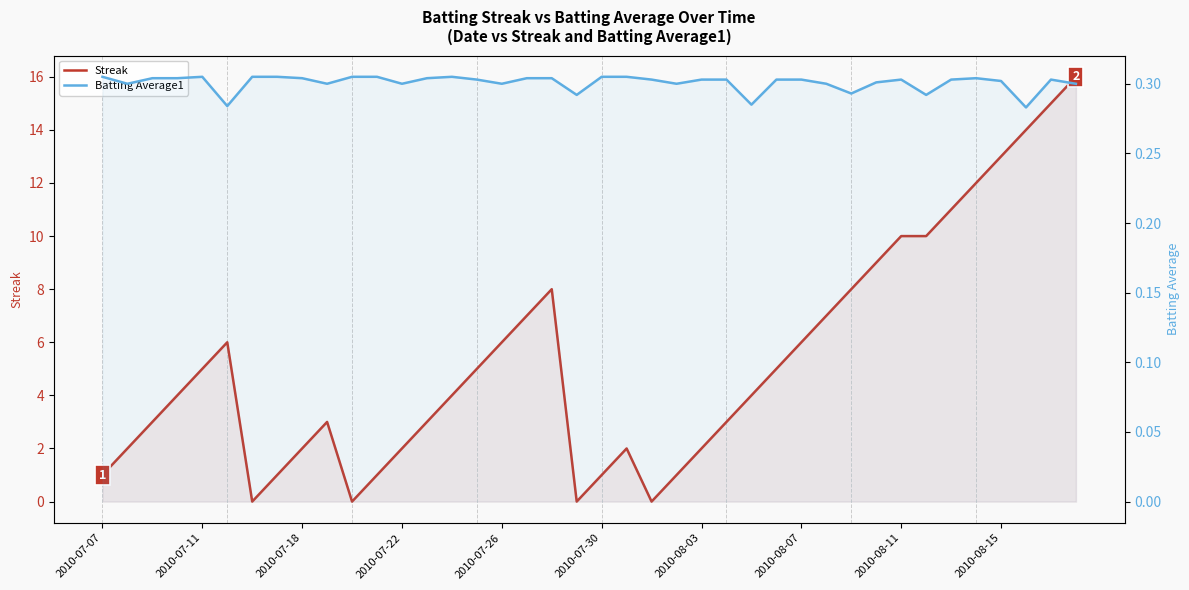

After their last crossing, which series has the higher values: Streak or Batting Average1?

Streak